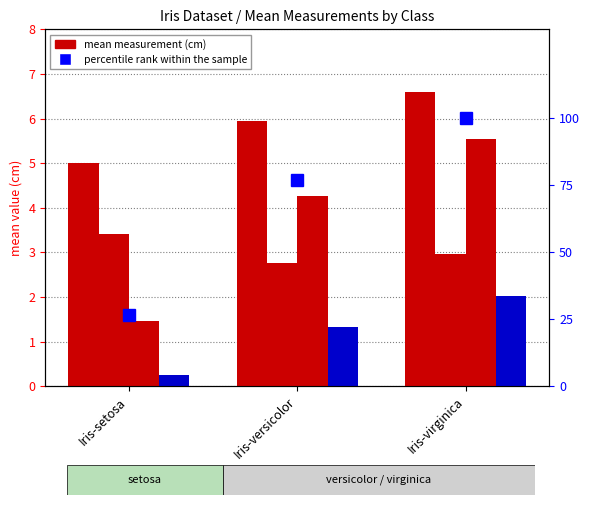

What is the label of the 2nd bar from the left?

Iris-versicolor